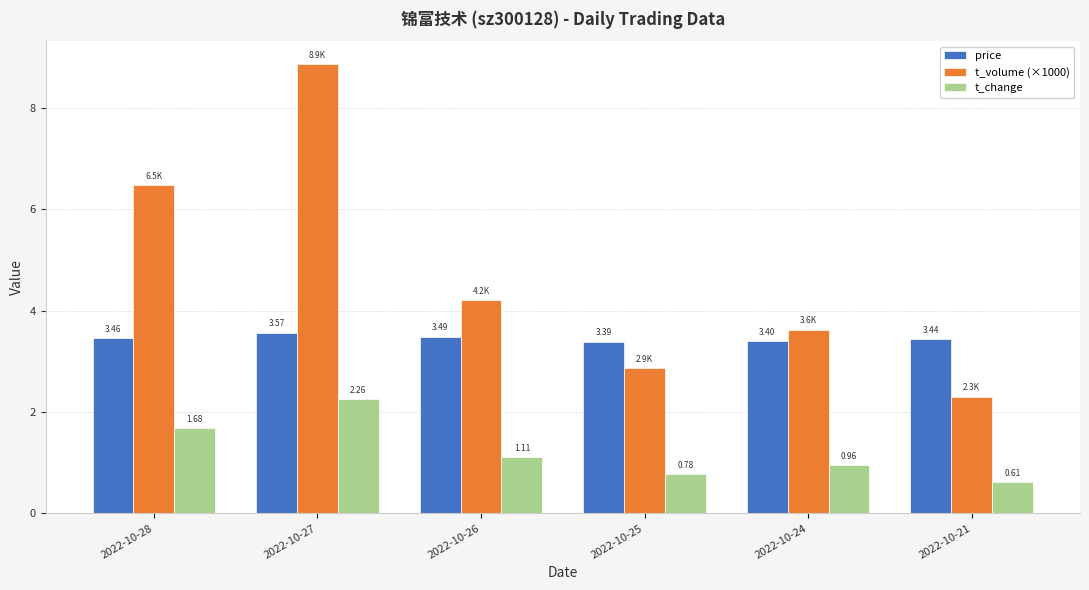

At which category is the sum across all series the highest?

2022-10-27